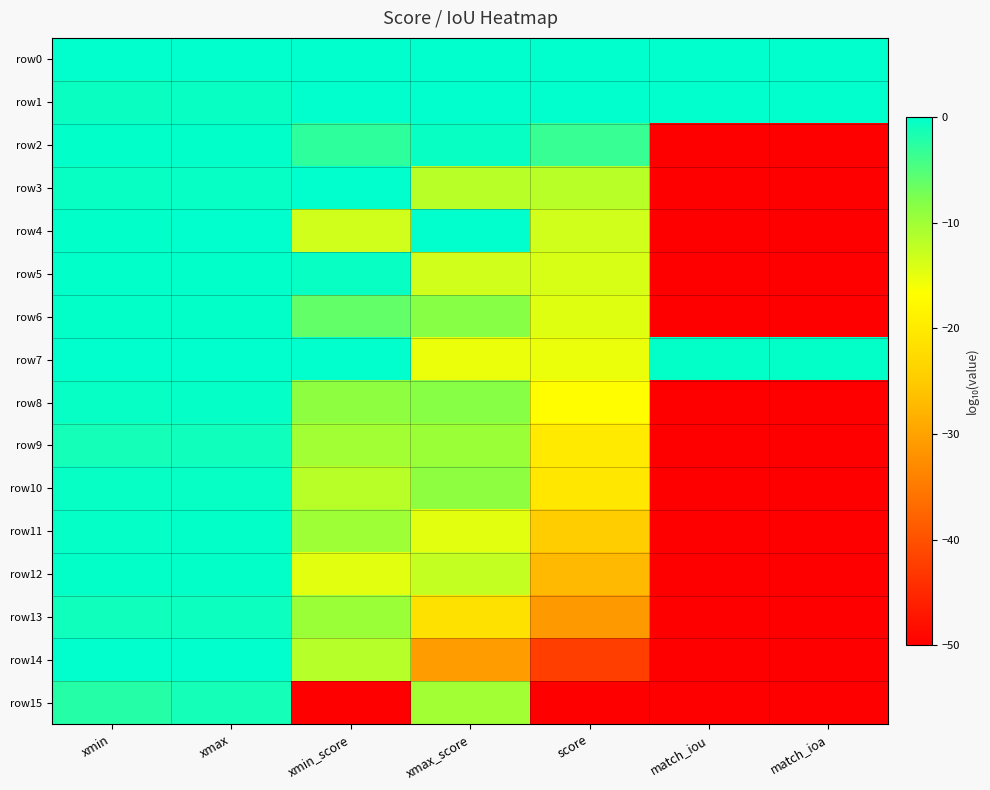

Which series changed the most between xmin and xmin_score?

row15